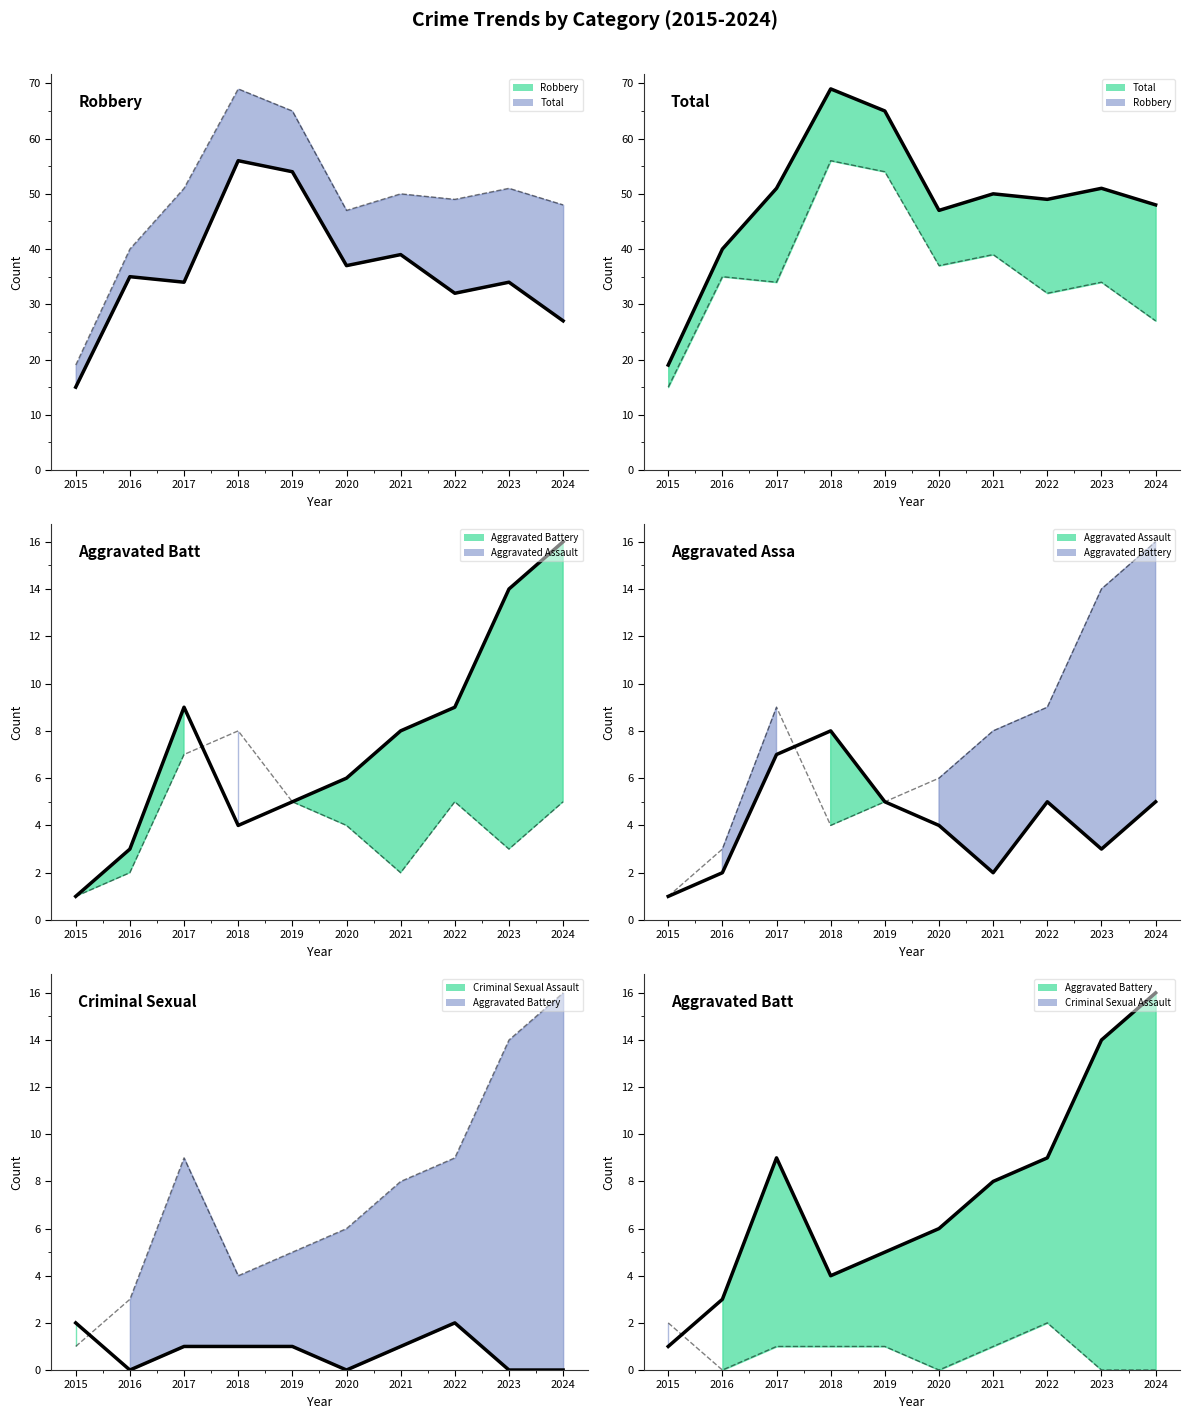

Reading left to right, list all the values displayed in this chart.

Robbery: 15	35	34	56	54	37	39	32	34	27
Total: 19	40	51	69	65	47	50	49	51	48
Aggravated Battery: 1	3	9	4	5	6	8	9	14	16
Aggravated Assault: 1	2	7	8	5	4	2	5	3	5
Criminal Sexual Assault: 2	0	1	1	1	0	1	2	0	0